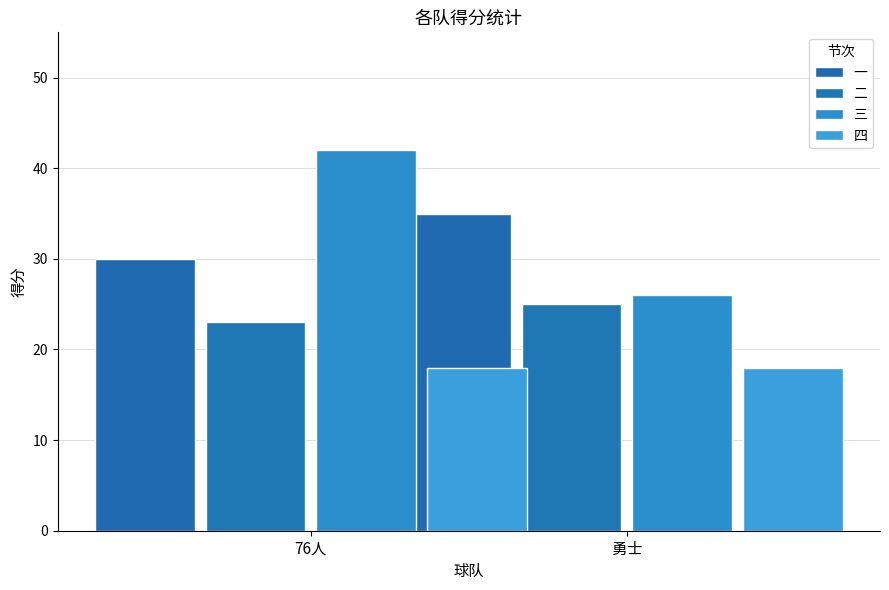

Reading left to right, transcribe all the data shown in this chart.

一: 30	35
二: 23	25
三: 42	26
四: 18	18